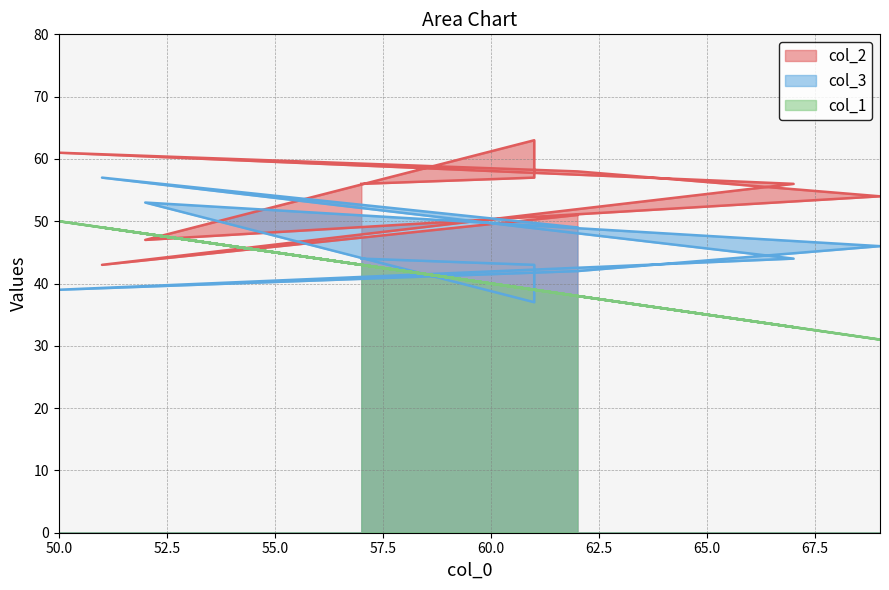

True or false: col_1 has more than 1 interior local peaks.

True